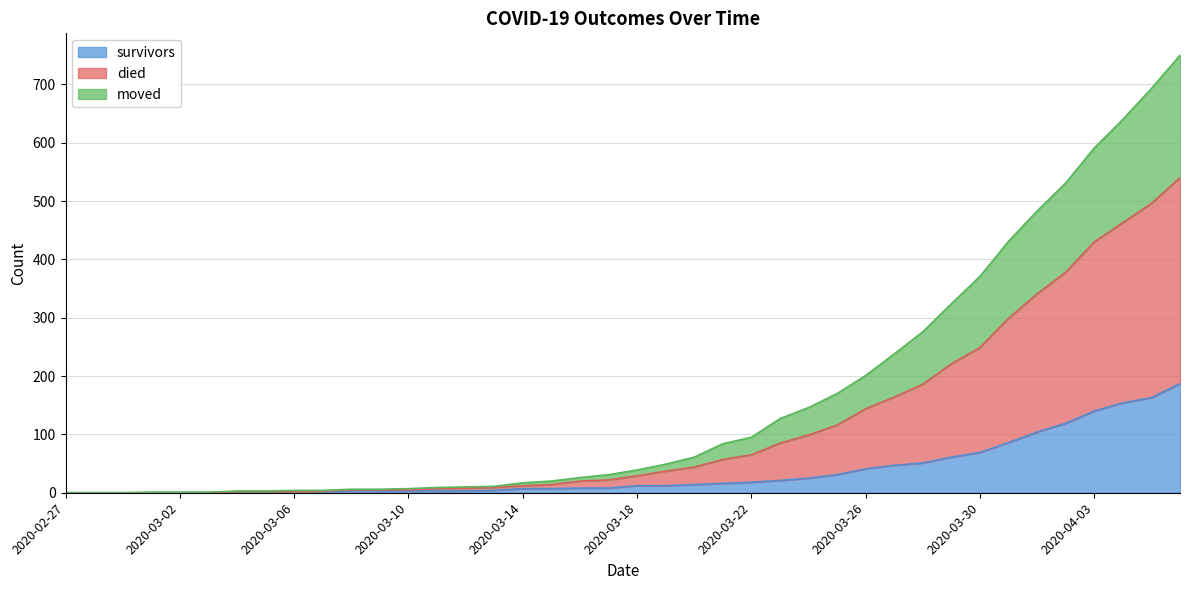

What are all the series names shown in the legend?

survivors, died, moved